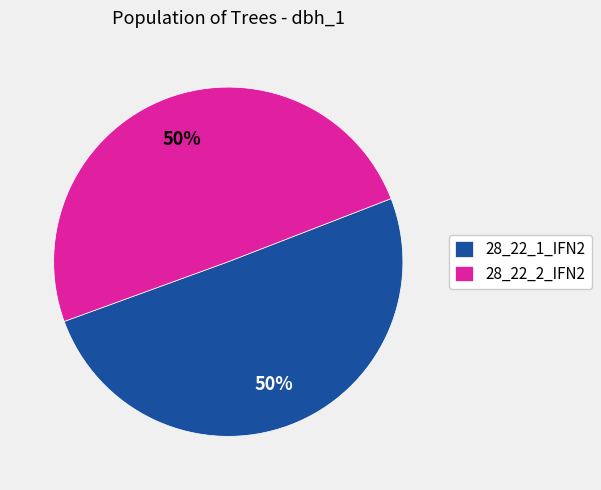

How many segments does this pie chart have?

2